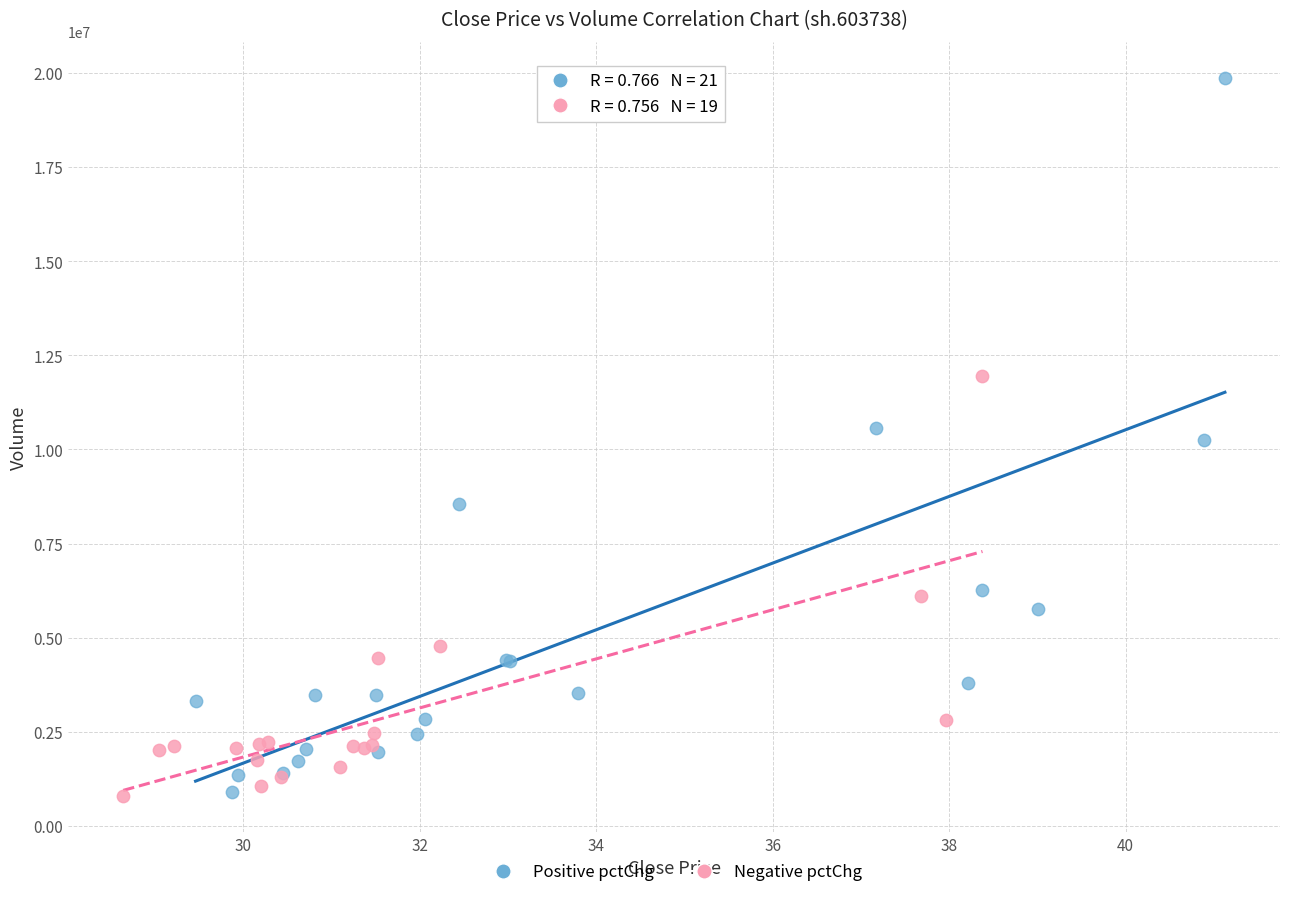

Which series reaches the maximum Y coordinate?

Positive pctChg